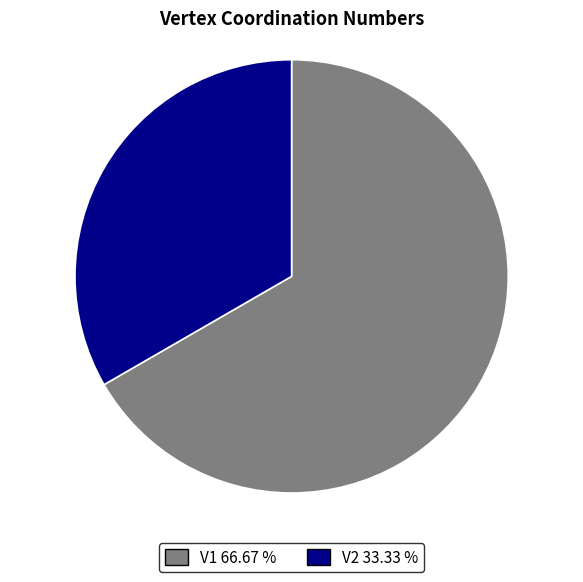

Combined, do V2 33.33 % and V1 66.67 % account for over 50%?

Yes